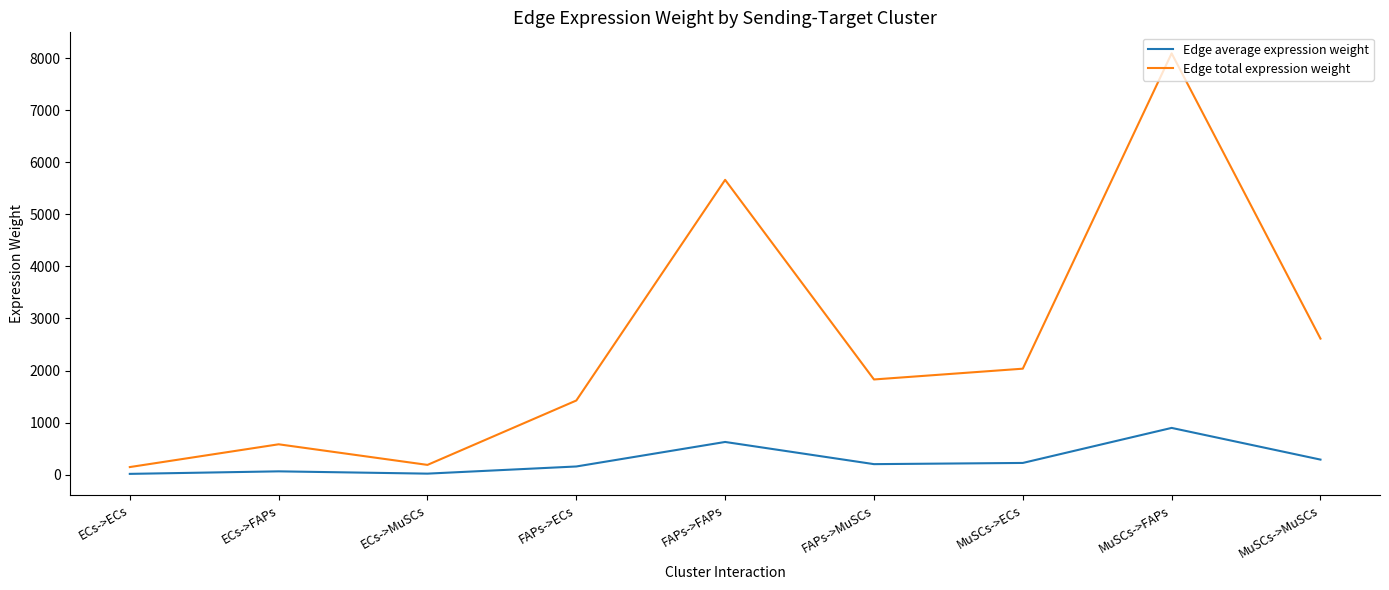

What is the total value across all series at ECs->ECs?

163.4